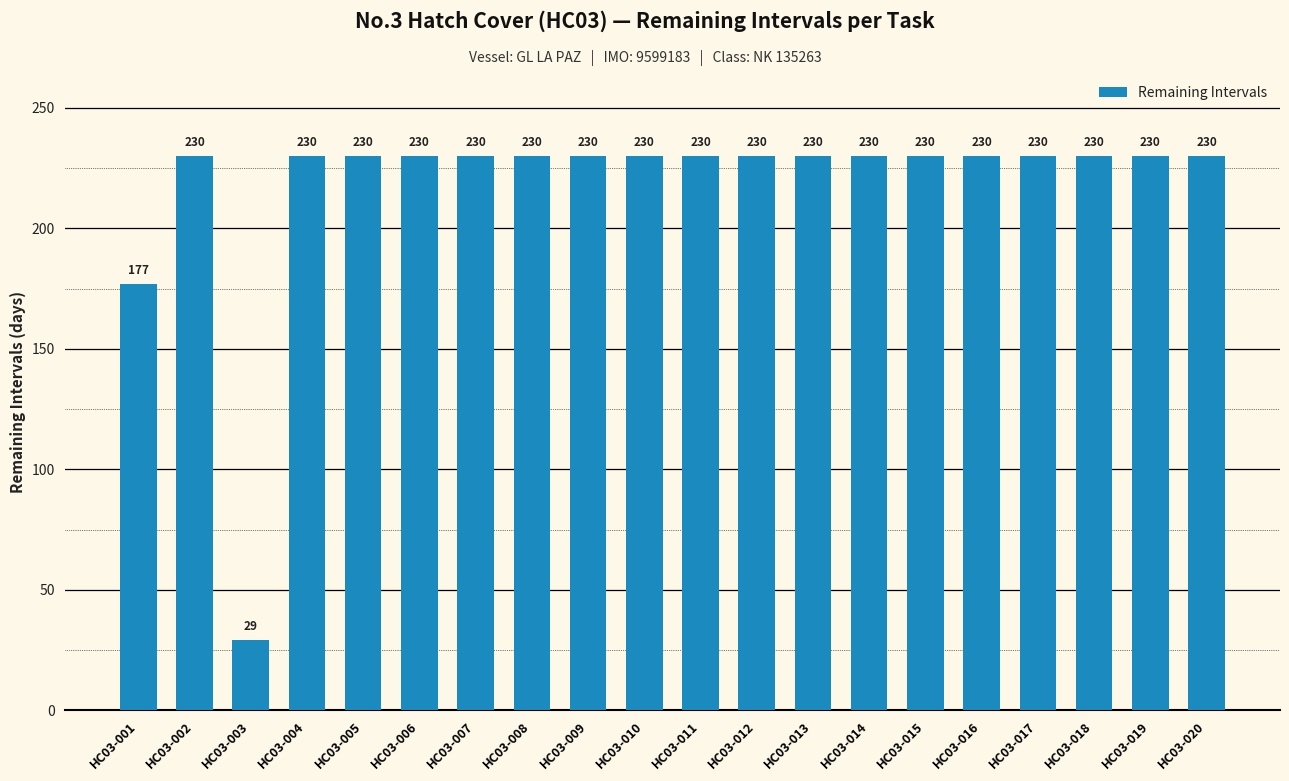

Reading left to right, transcribe all the data shown in this chart.

HC03-001=177	HC03-002=230	HC03-003=29	HC03-004=230	HC03-005=230	HC03-006=230	HC03-007=230	HC03-008=230	HC03-009=230	HC03-010=230	HC03-011=230	HC03-012=230	HC03-013=230	HC03-014=230	HC03-015=230	HC03-016=230	HC03-017=230	HC03-018=230	HC03-019=230	HC03-020=230